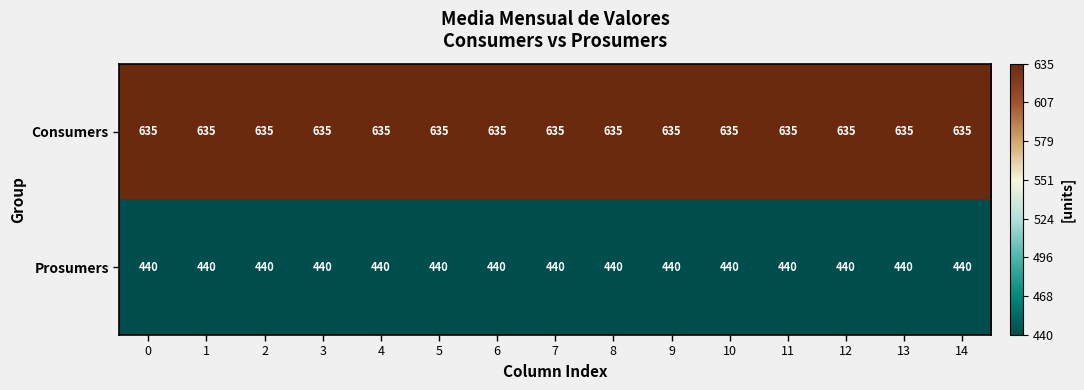

What is the sum of all Prosumers values?

6600